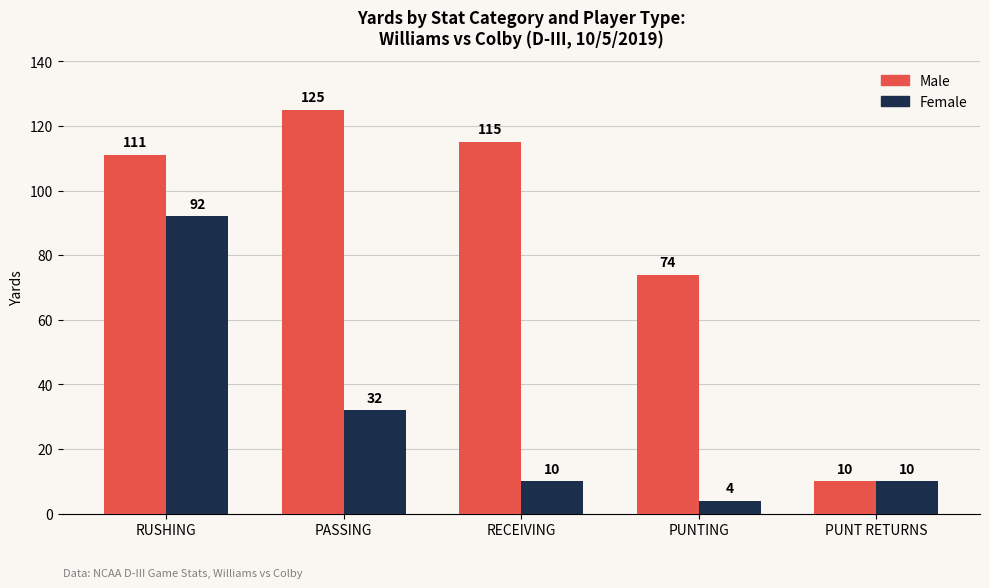

What is the difference between the highest and lowest values at PASSING?

93